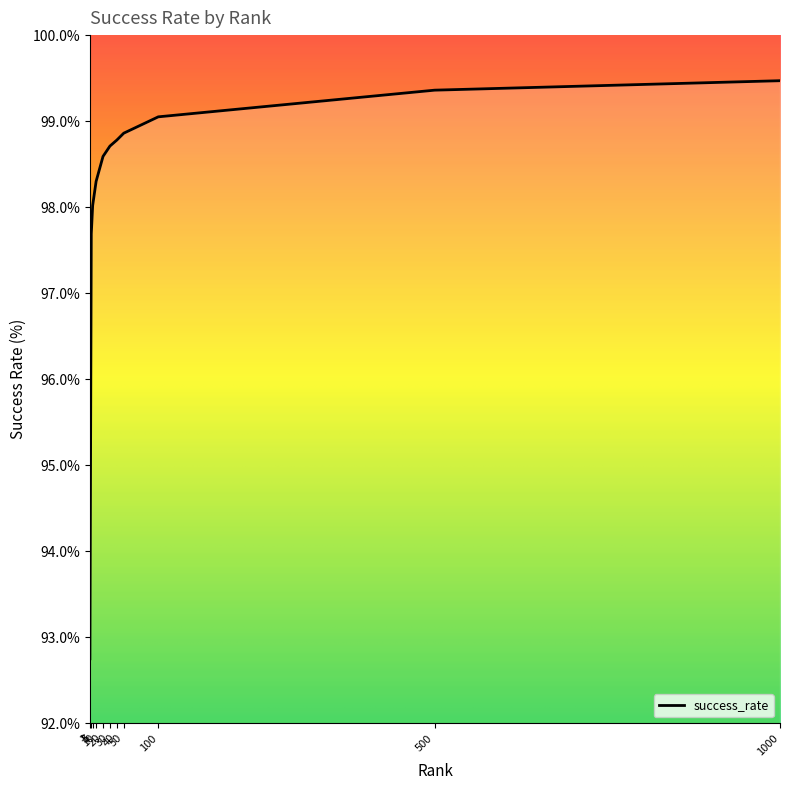

List the labels in order of value, smallest first.

1, 3, 5, 10, 20, 30, 40, 50, 100, 500, 1000